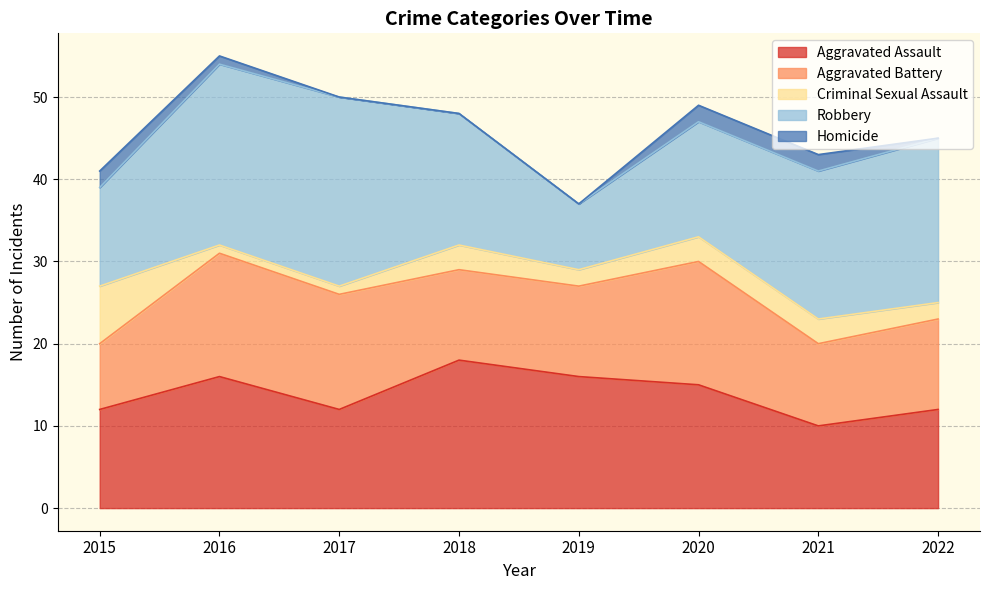

Reading right to left, transcribe all the data shown in this chart.

Aggravated Assault: 12	10	15	16	18	12	16	12
Aggravated Battery: 11	10	15	11	11	14	15	8
Criminal Sexual Assault: 2	3	3	2	3	1	1	7
Robbery: 20	18	14	8	16	23	22	12
Homicide: 0	2	2	0	0	0	1	2